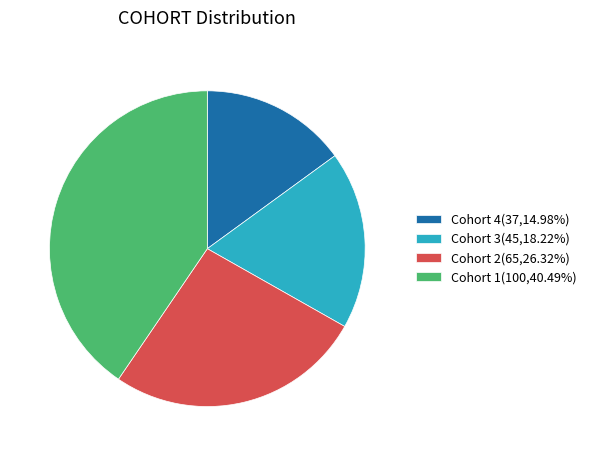

Approximately how many times larger is the value at Cohort 1(100,40.49%) compared to Cohort 4(37,14.98%)?

2.7